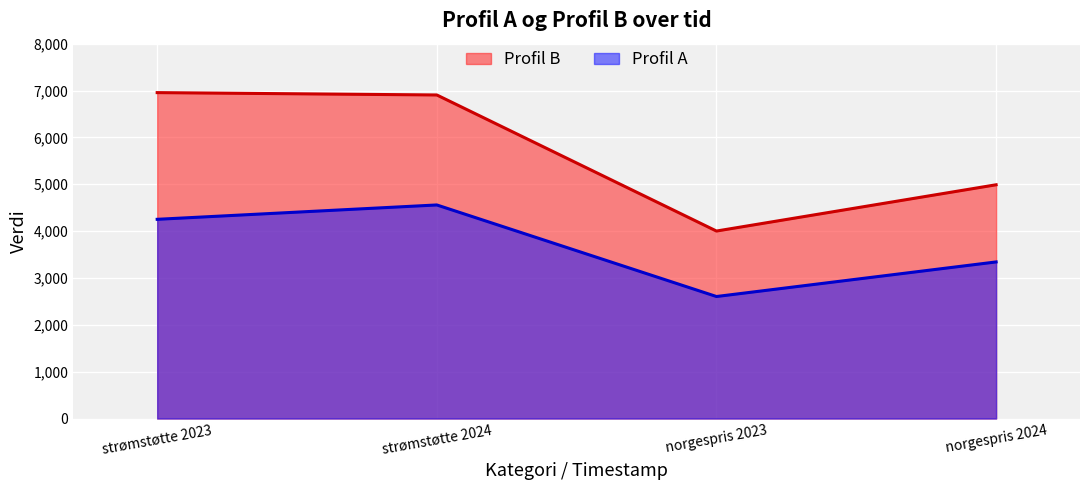

What is the maximum value for Profil A?

4557.8